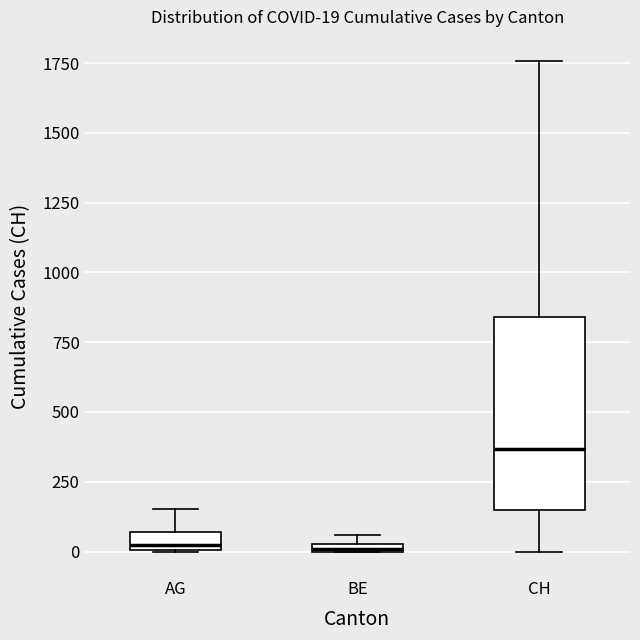

Comparing the boxes themselves (not the whiskers), which one is the tallest?

CH